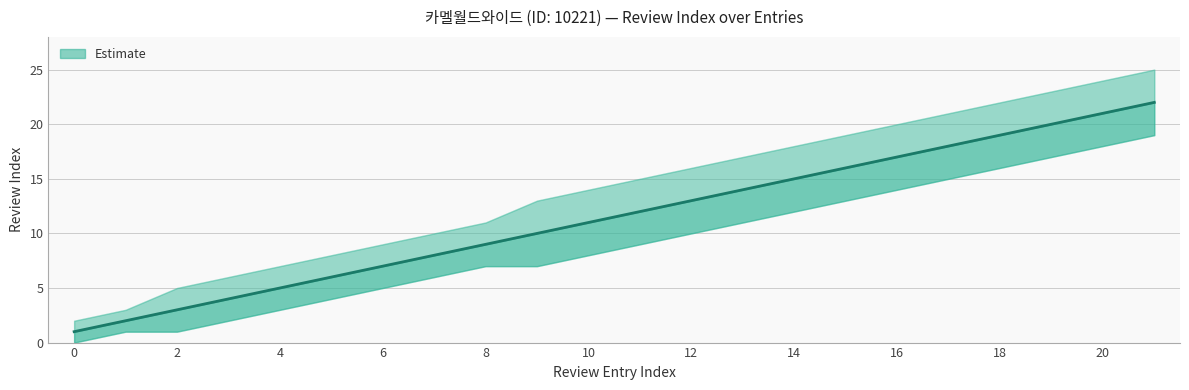

True or false: Upper Bound has more than 2 points higher than both neighbors.

False